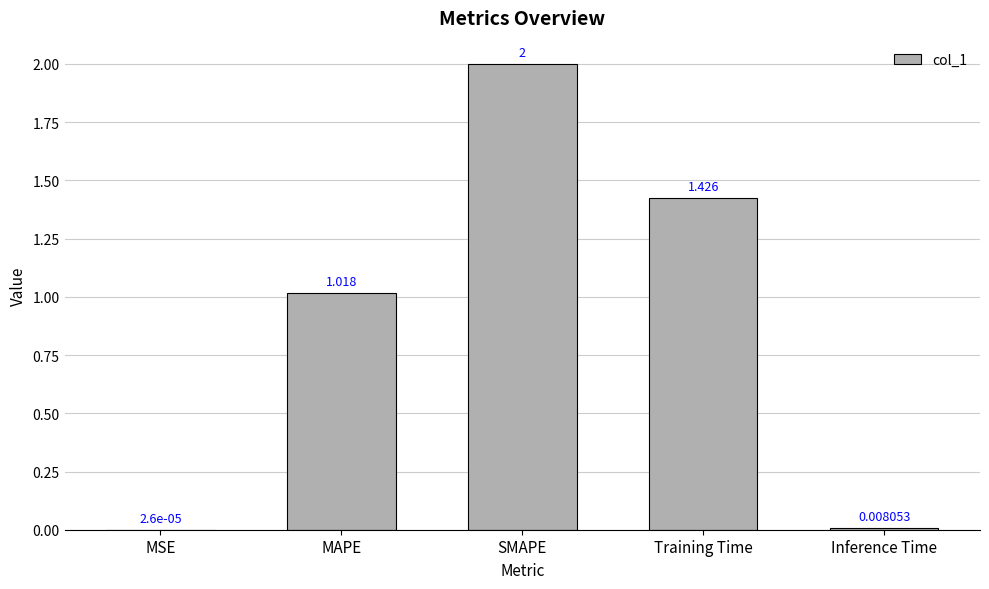

Which label corresponds to the largest value in the chart?

SMAPE